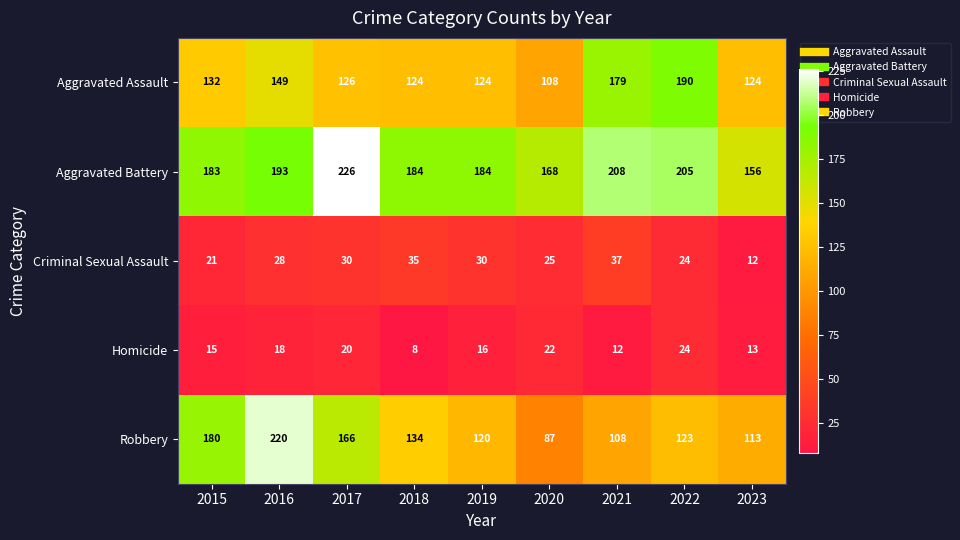

At which label is Robbery closest to 153?

2017